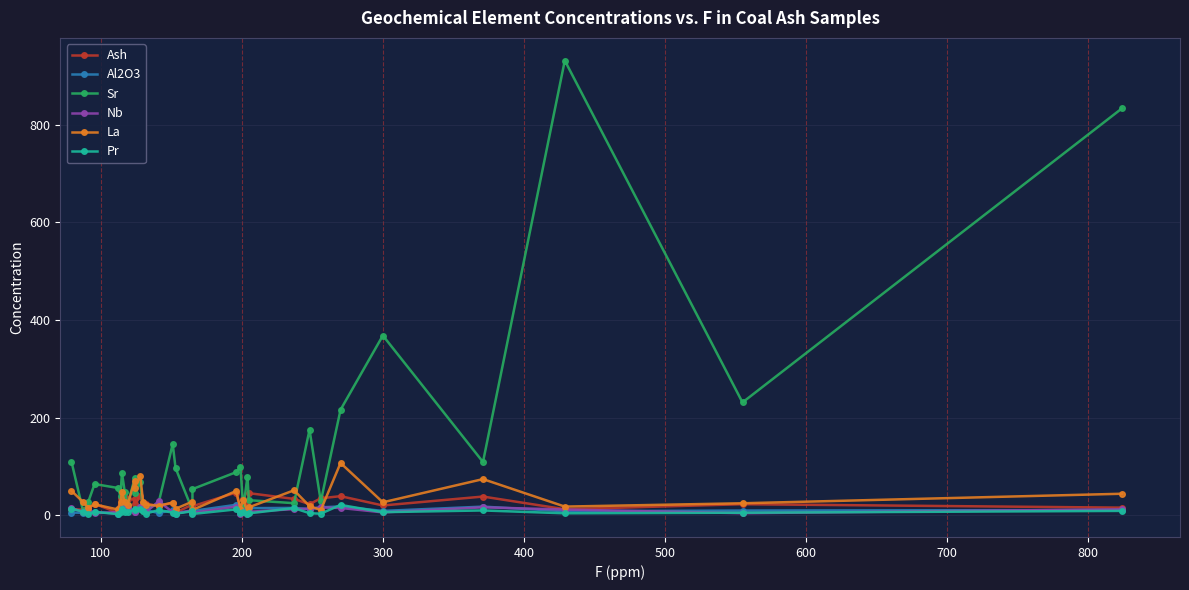

How many categories are shown in the chart?

33